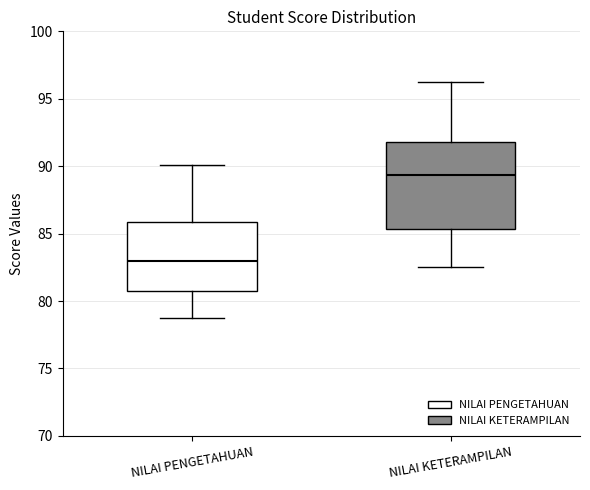

Where is the upper edge of the box for NILAI KETERAMPILAN on the y-axis? The values are not printed on the chart, so give them approximately, as read against the axis.

92.0